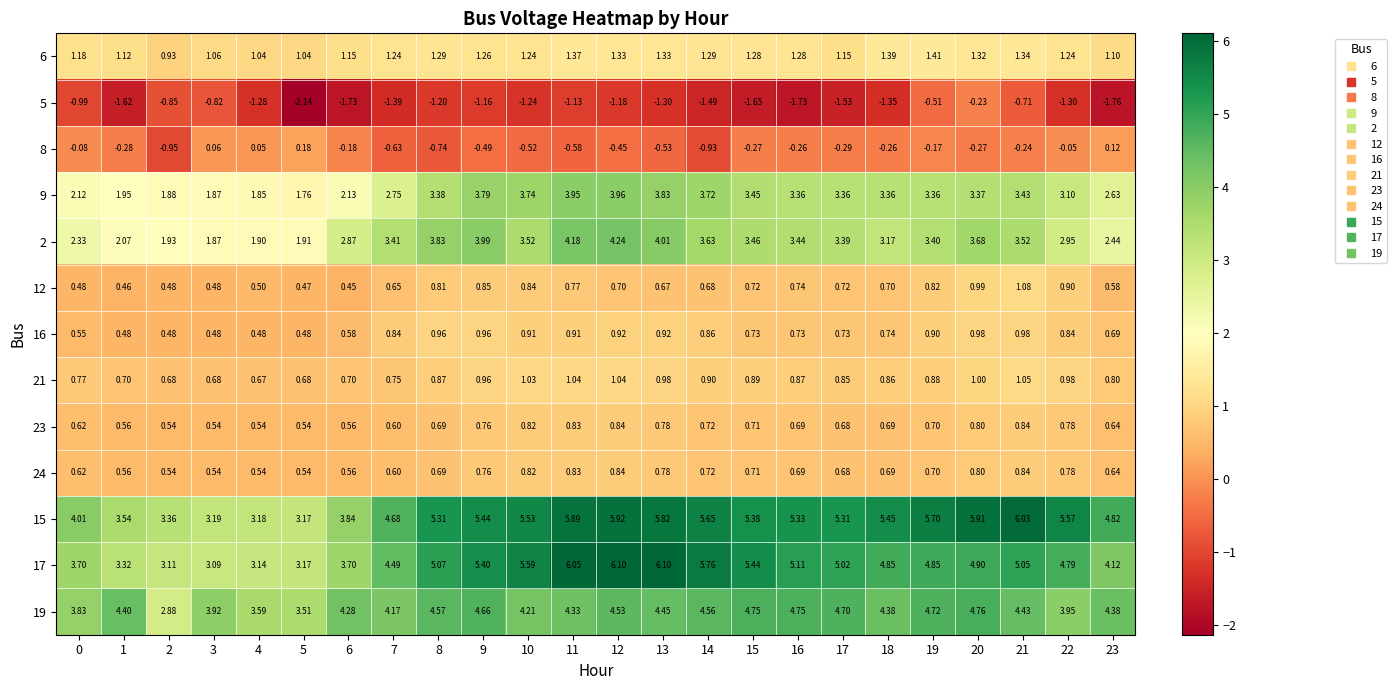

Is the value of 2 at 16 greater than the value of 8 at 21?

Yes